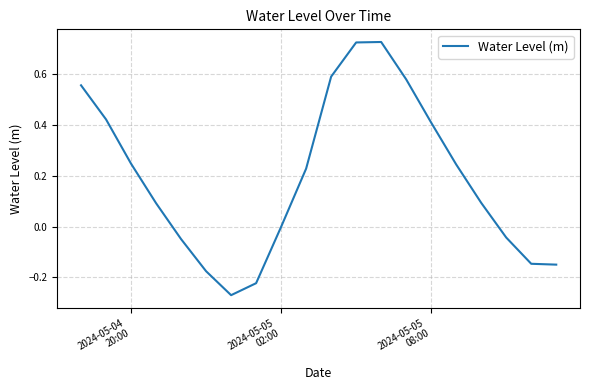

What is the difference between the maximum and minimum values?

1.0